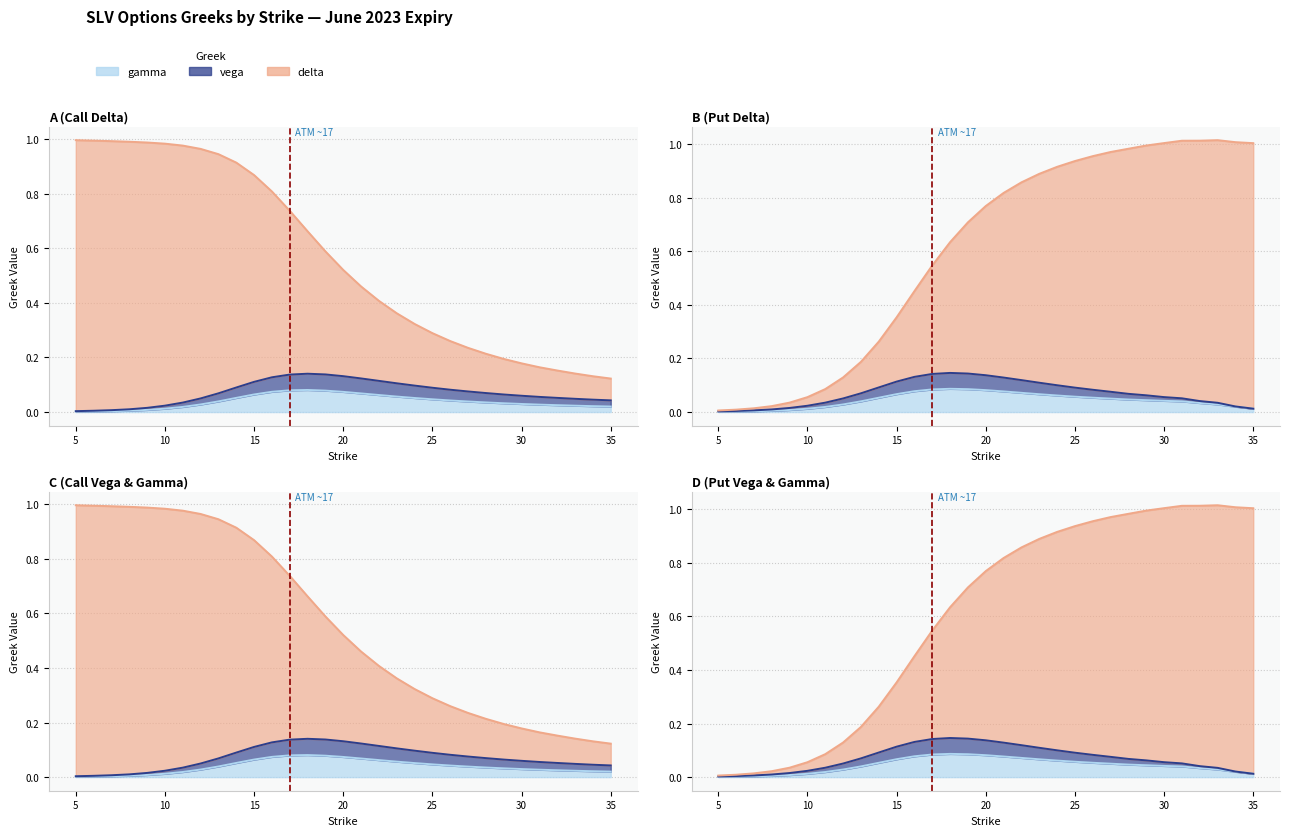

True or false: gamma_C and gamma_P intersect in this chart.

True